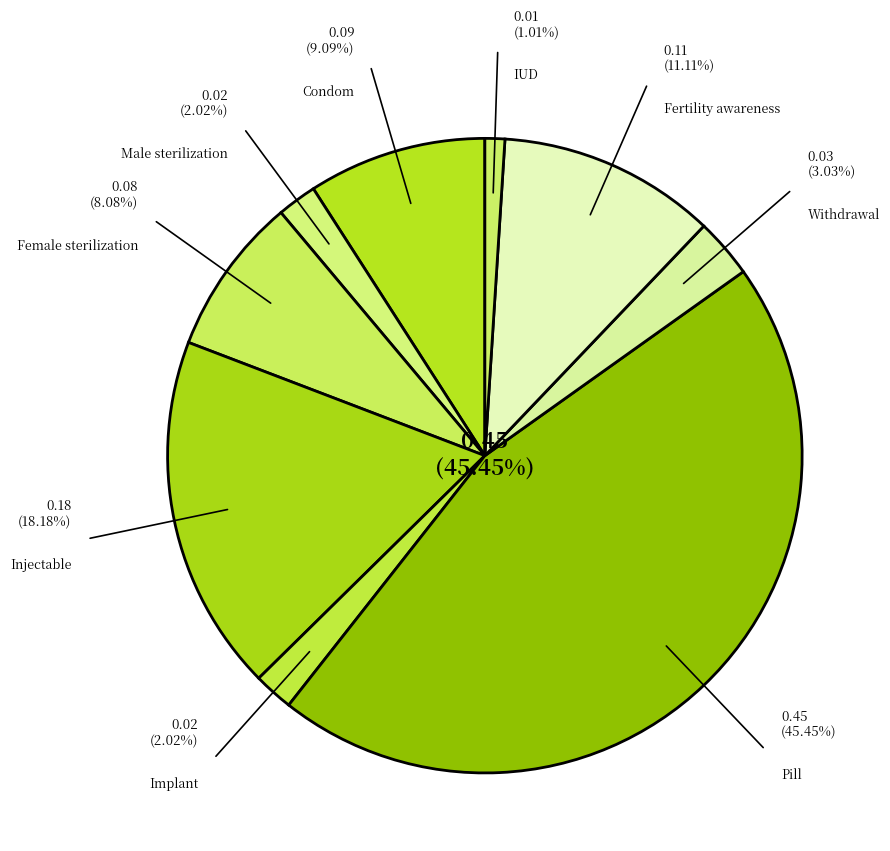

What is the largest slice in the pie chart?

Pill